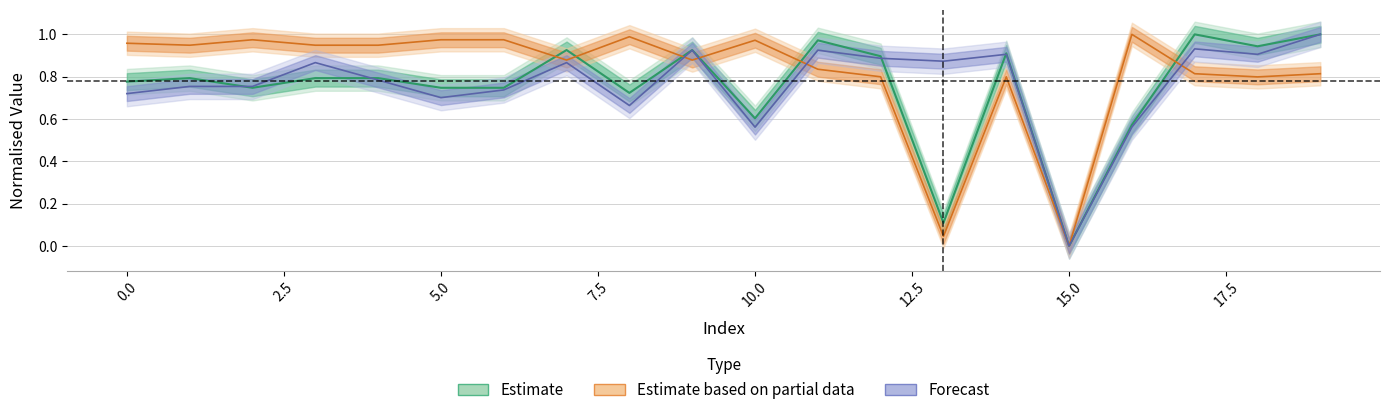

Count the number of data series in this chart.

3